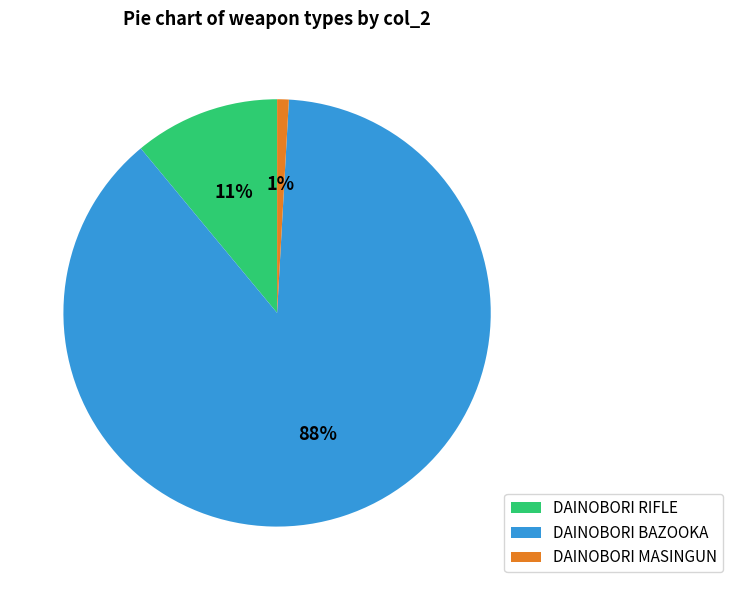

Is there a majority slice in this chart?

Yes